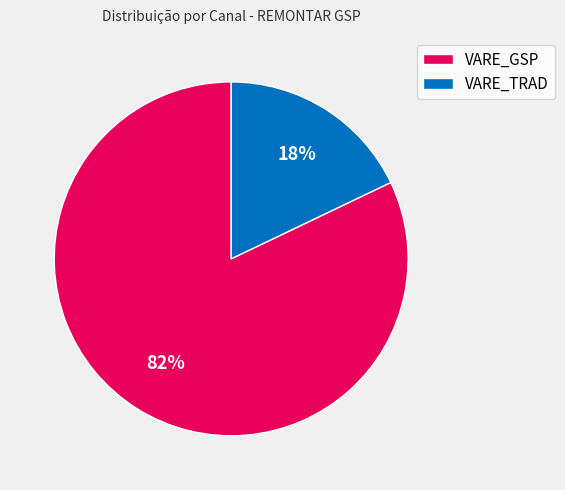

Approximately how many times larger is the value at VARE_GSP compared to VARE_TRAD?

4.6